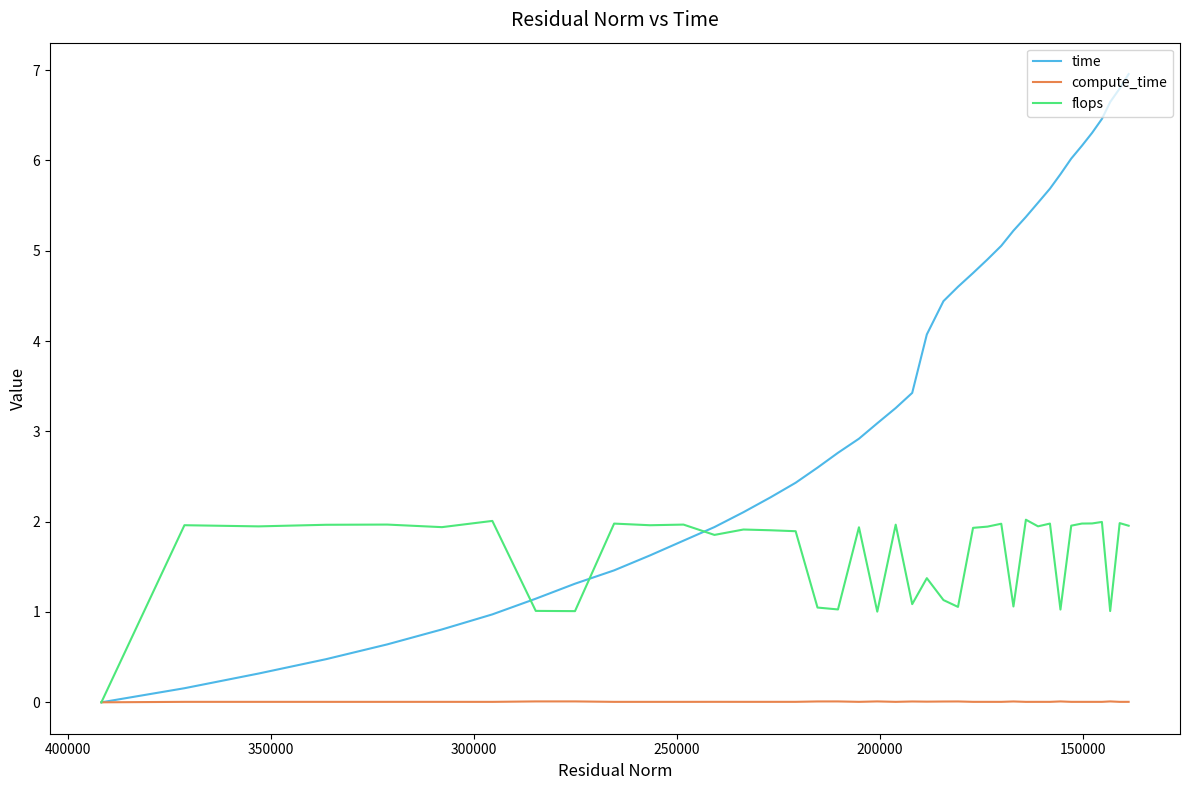

True or false: flops has more than 2 points higher than both neighbors.

True